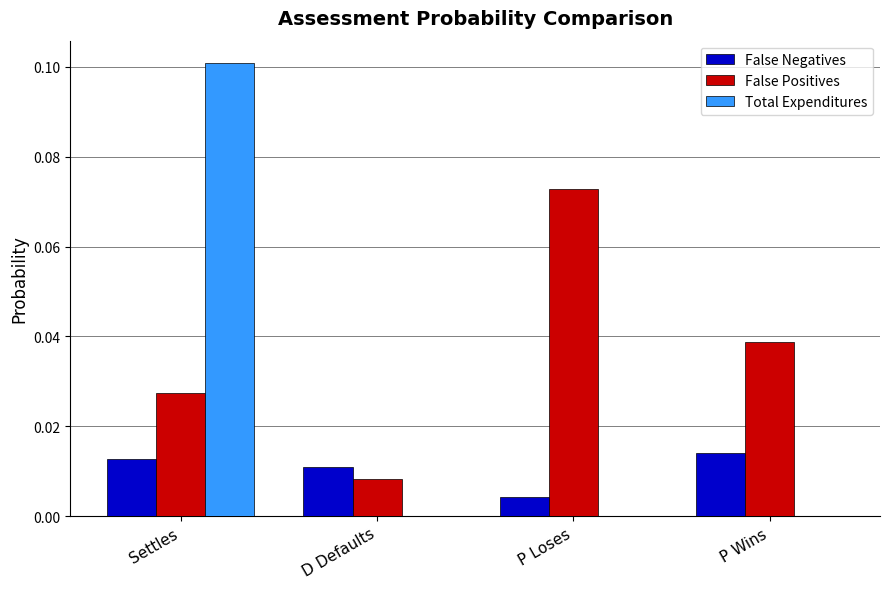

At which category is the sum across all series the highest?

Settles